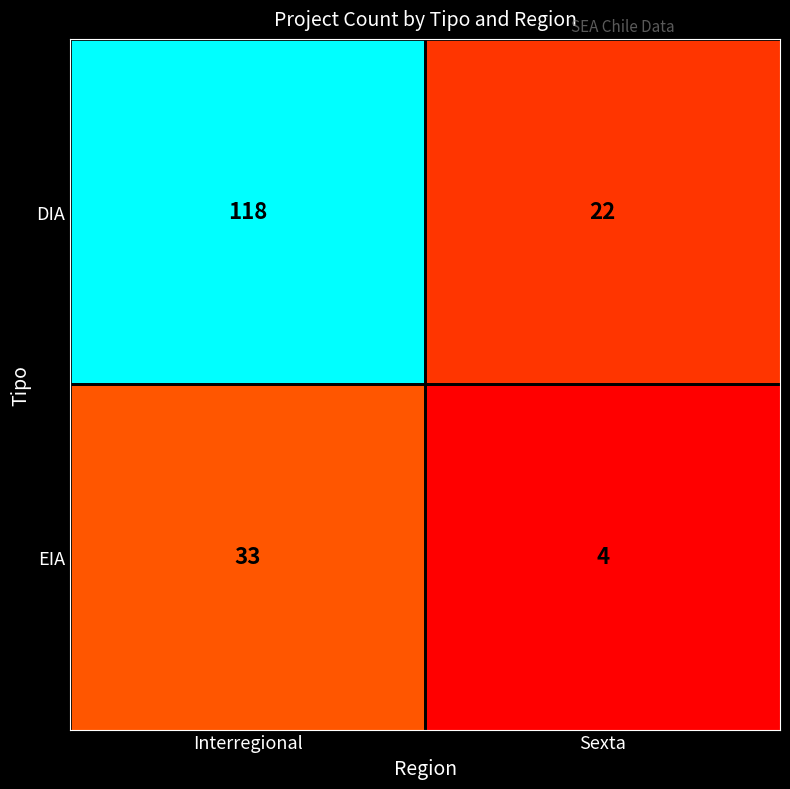

At how many categories does at least one series exceed 58?

1